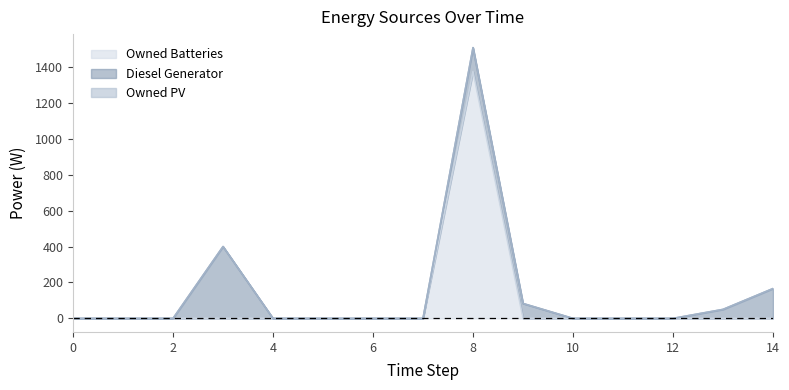

The value of Diesel Generator at 1 is 220. True or false?

False